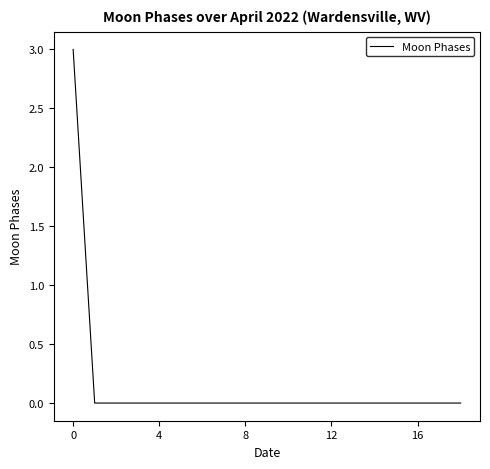

How many lines are shown in the chart?

1